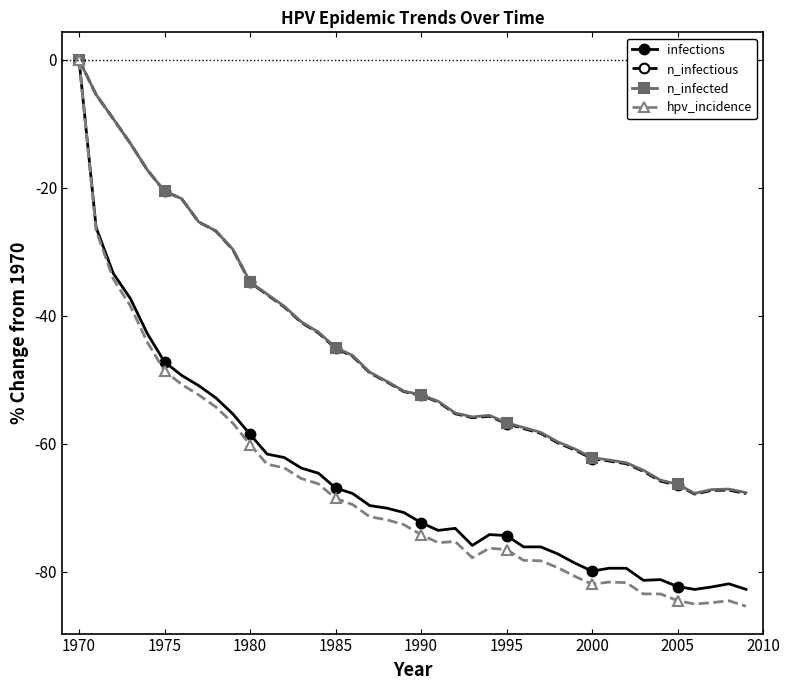

How many values in n_infected are below zero?

39